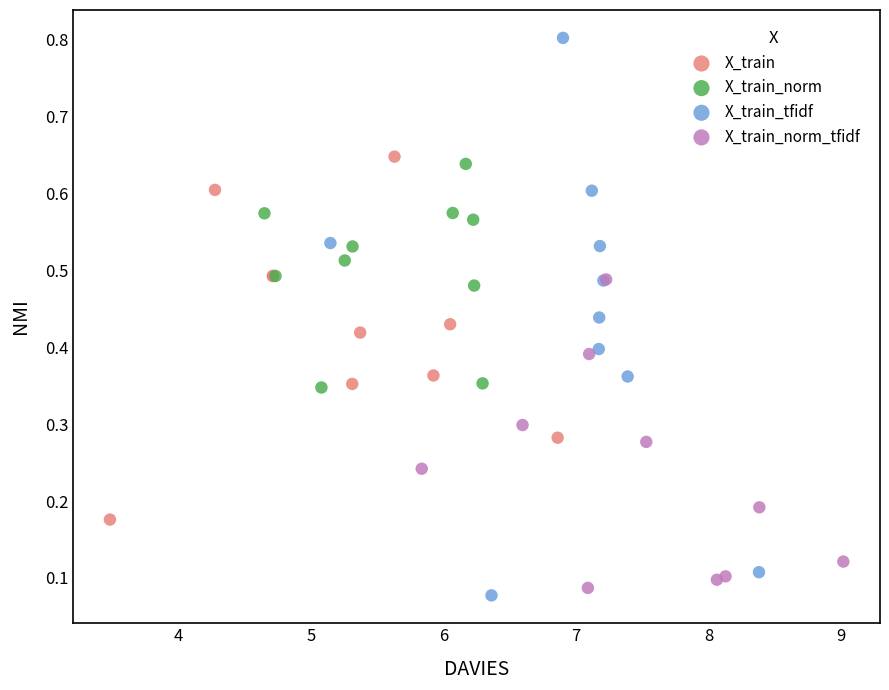

Which series reaches the maximum Y coordinate?

X_train_tfidf